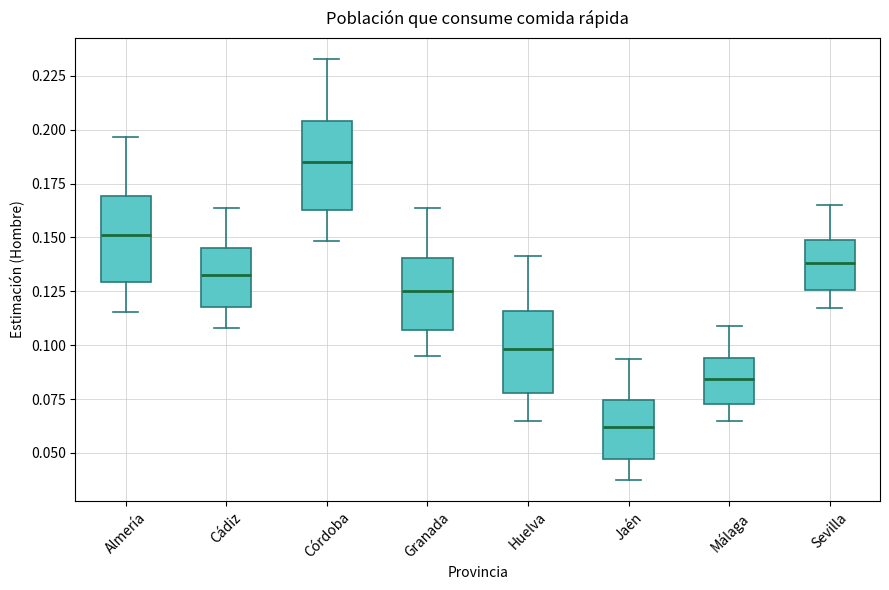

Where is the upper edge of the box for Málaga on the y-axis? The values are not printed on the chart, so give them approximately, as read against the axis.

0.095